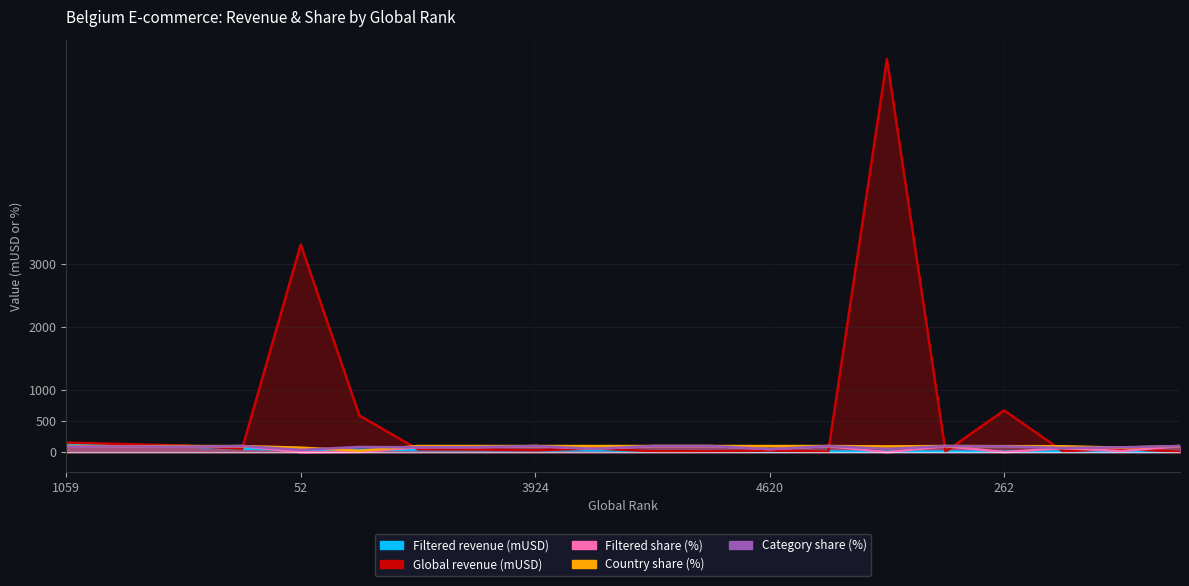

In Global revenue (mUSD), how many points are higher than both neighbors (excluding endpoints)?

6